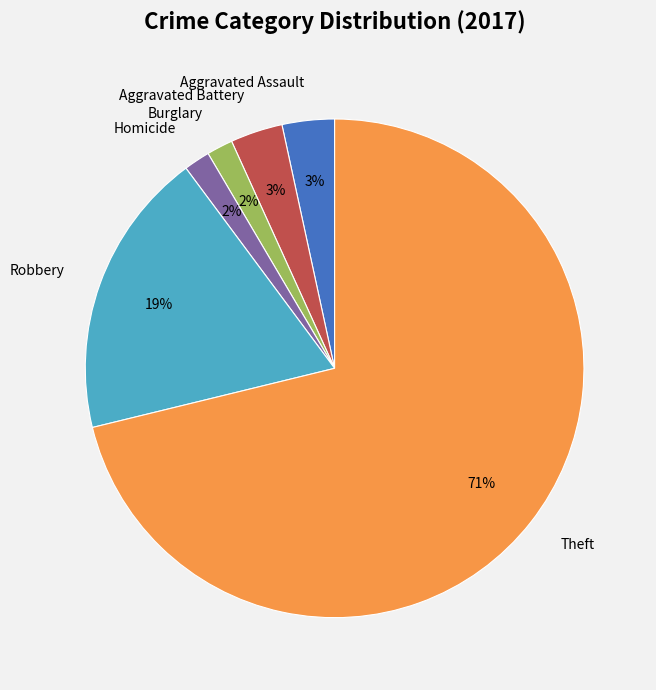

Which has a higher value, Robbery or Aggravated Battery?

Robbery